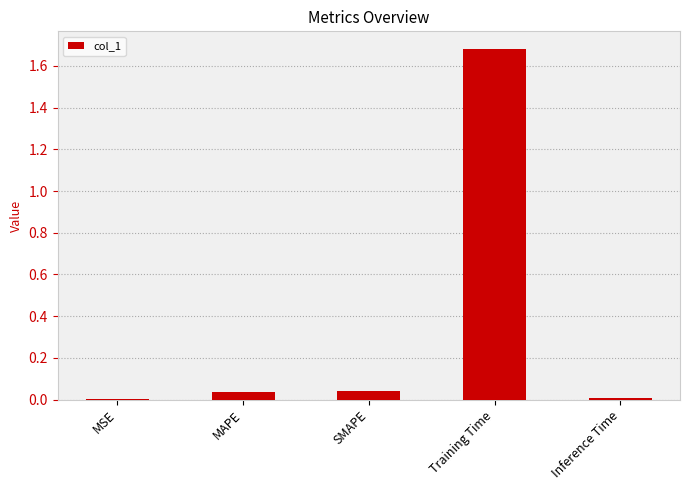

At which category does the chart reach its peak across all series?

Training Time